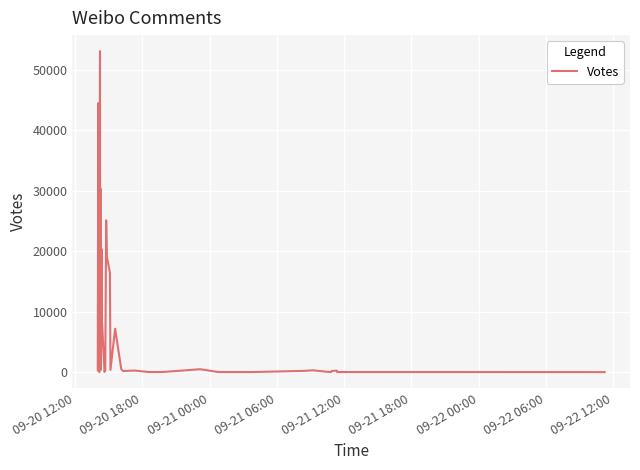

What is the maximum value shown in the chart?

53086